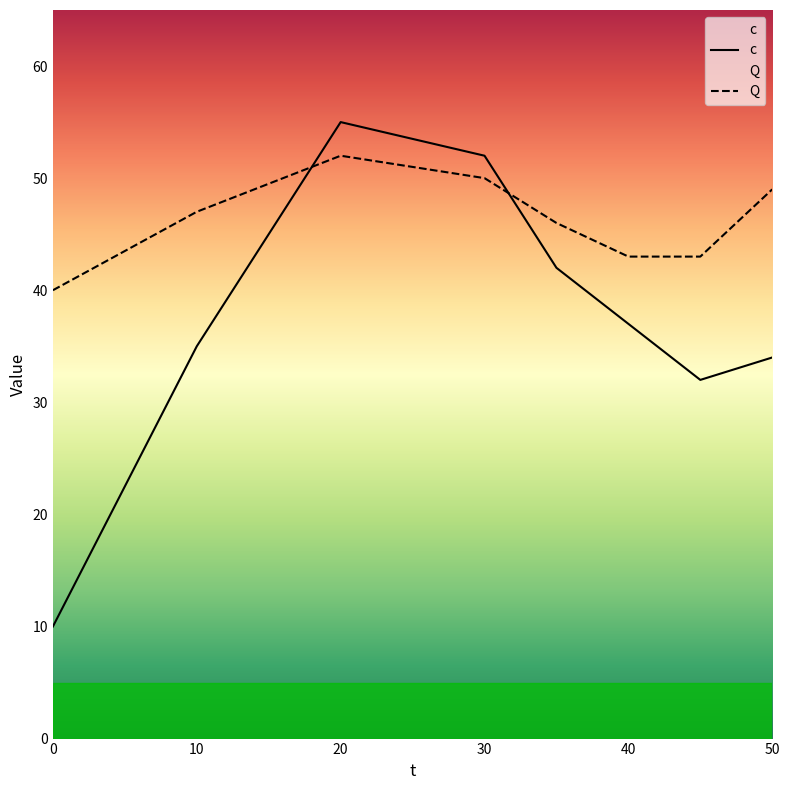

What is the maximum value shown in the chart?

55